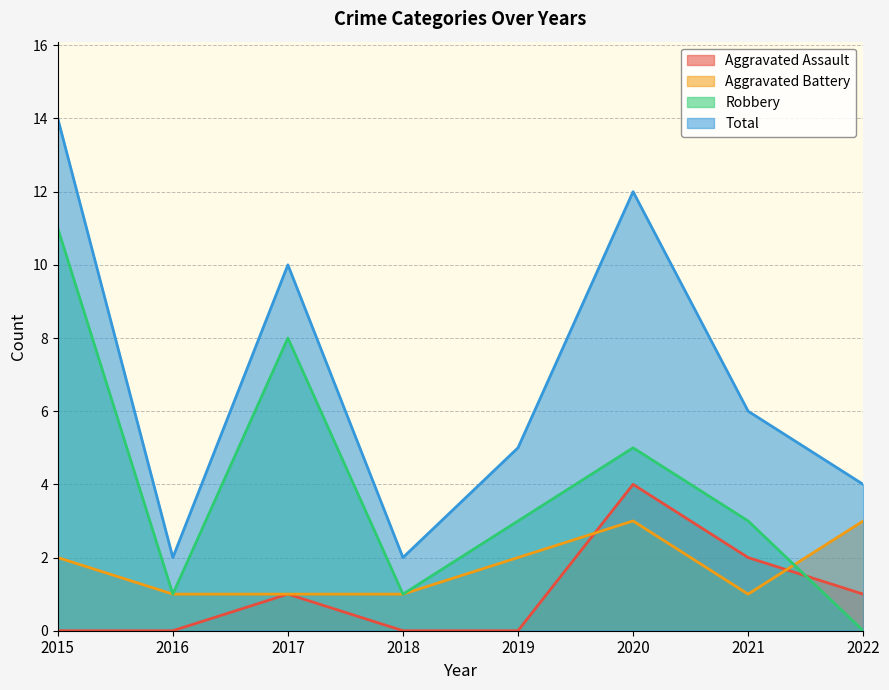

At which category does the chart reach its minimum across all series?

2015